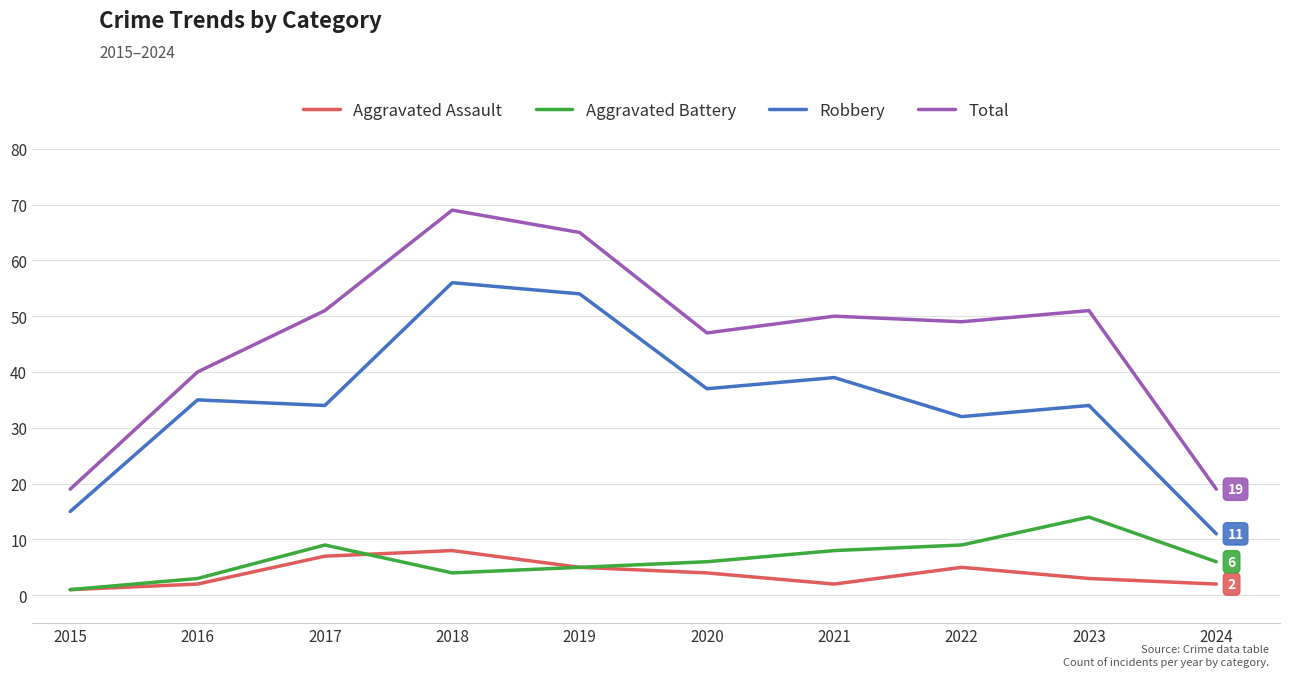

List the series in order of their peak value, lowest first.

Aggravated Assault, Aggravated Battery, Robbery, Total